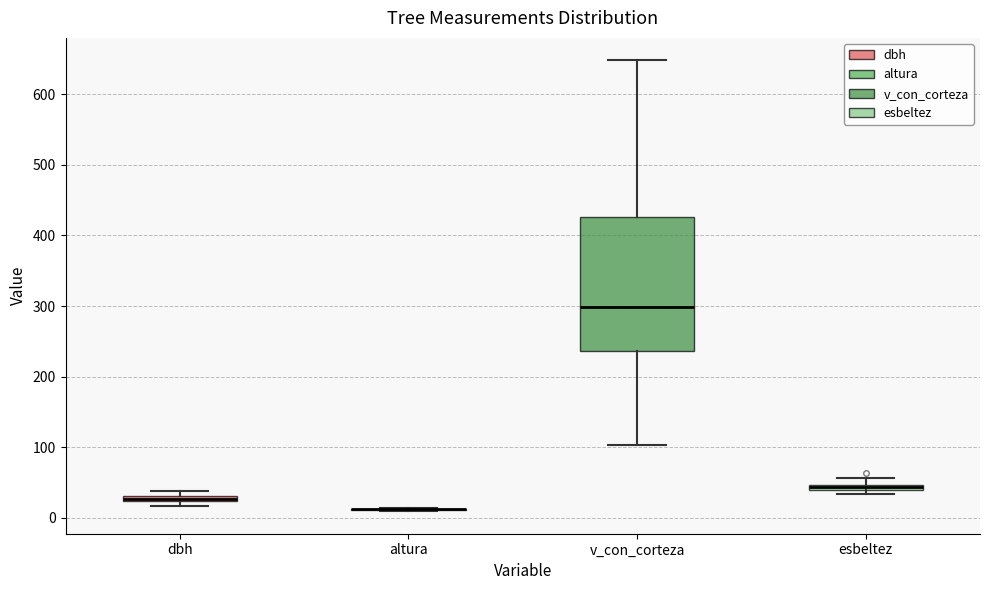

Where is the lower edge of the box for v_con_corteza on the y-axis? The values are not printed on the chart, so give them approximately, as read against the axis.

240